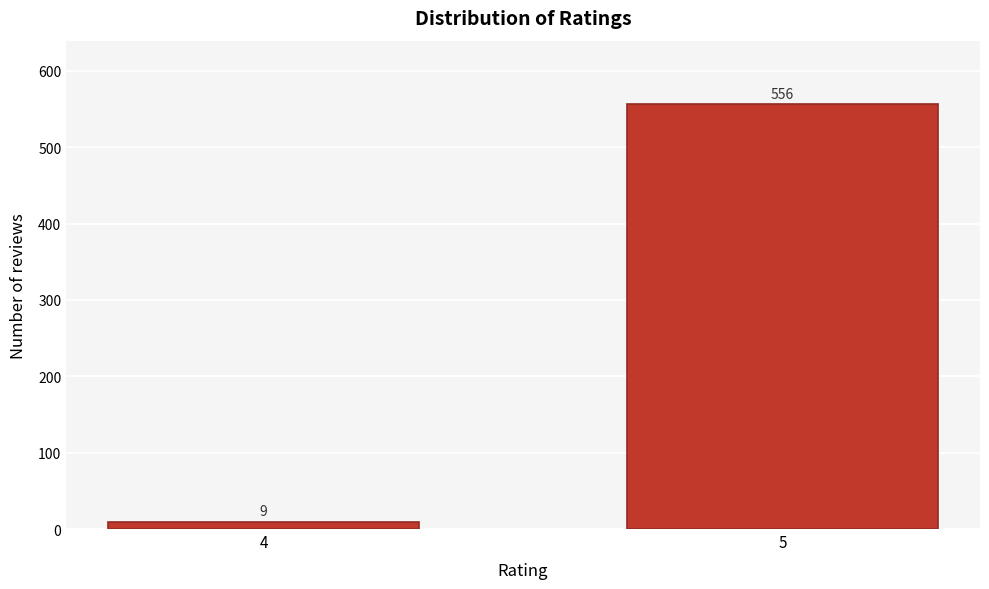

Reading left to right, list all the values displayed in this chart.

4=9	5=556